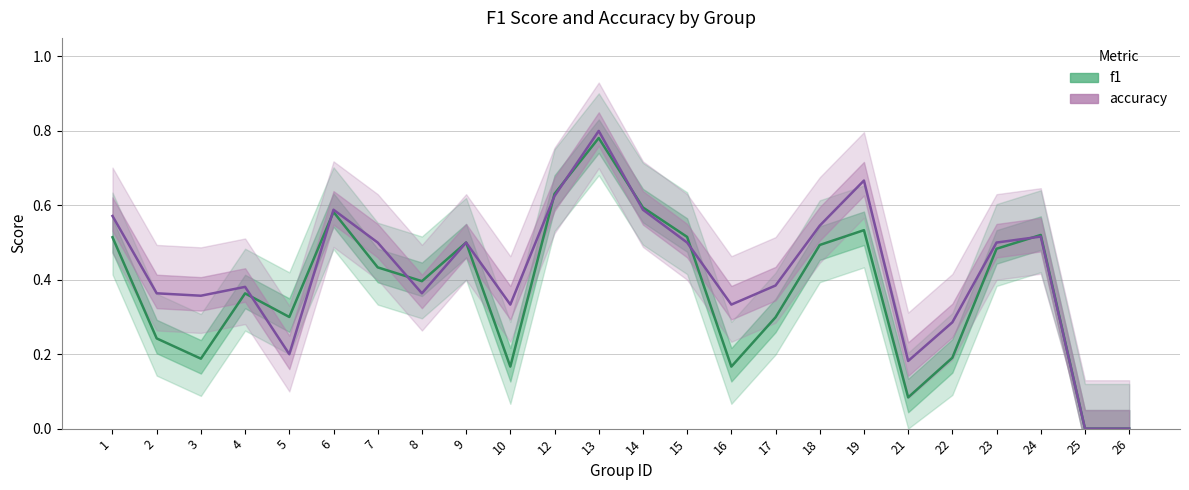

What is the total value across all series at 10?

0.5